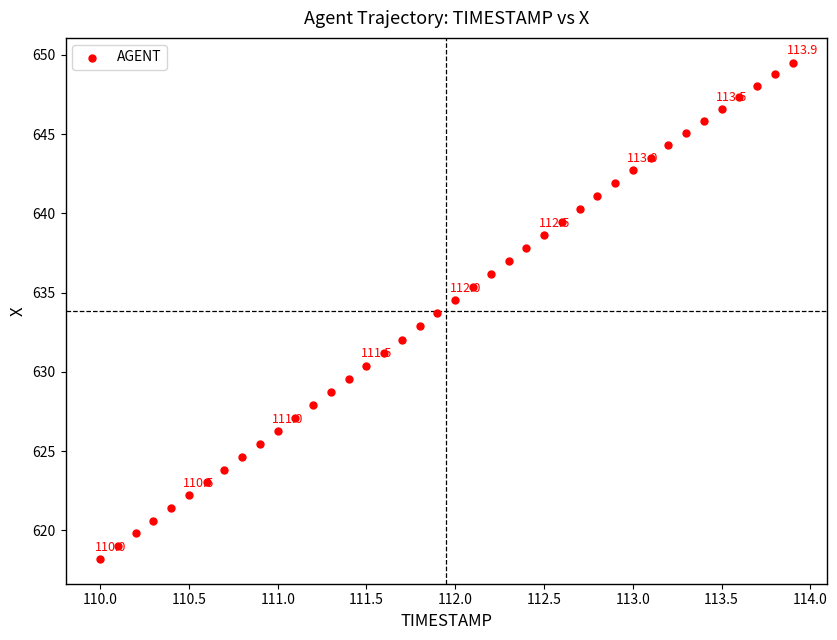

What is the range of X values (max minus min)?

3.9